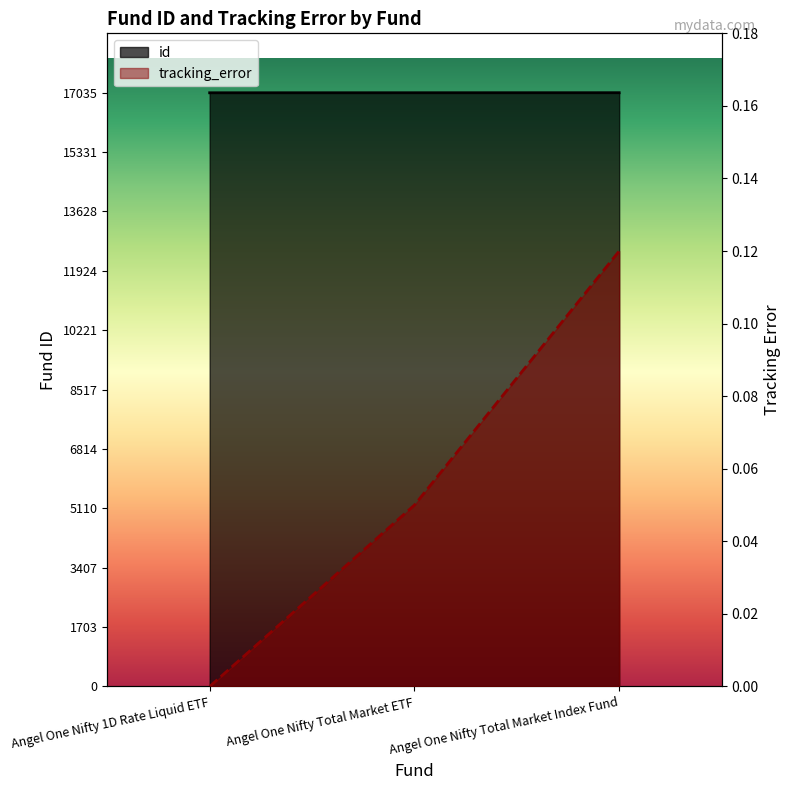

Does the chart have visible grid lines?

No